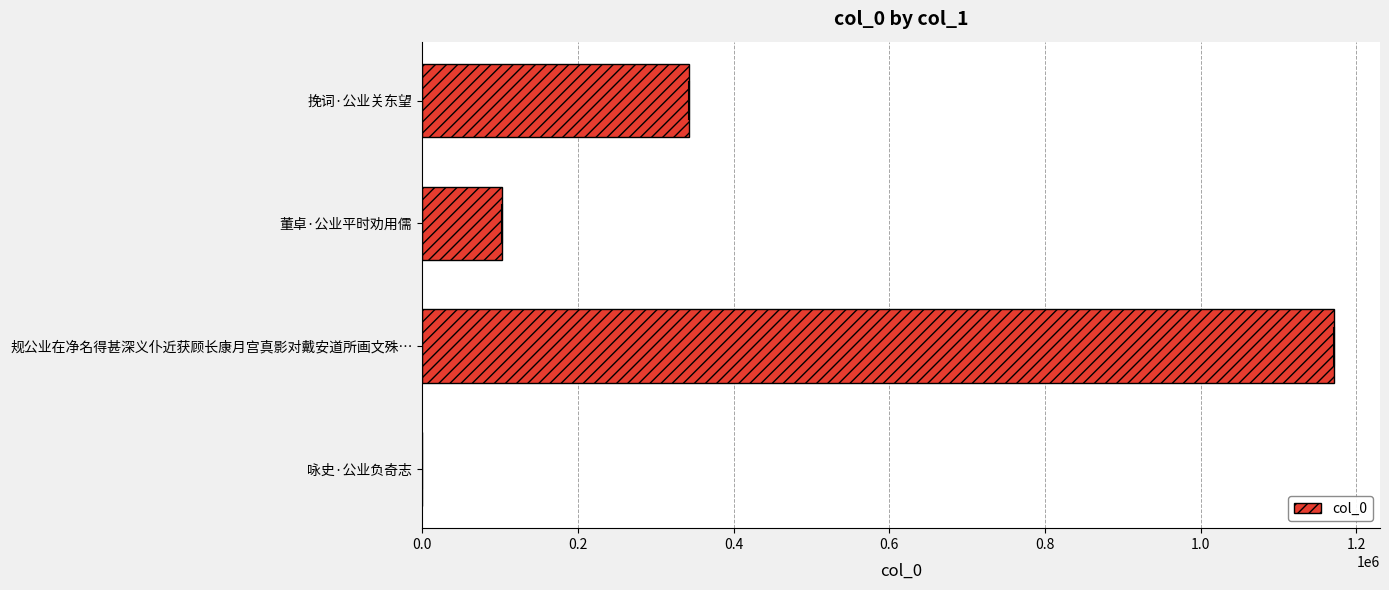

Count the number of data series in this chart.

1